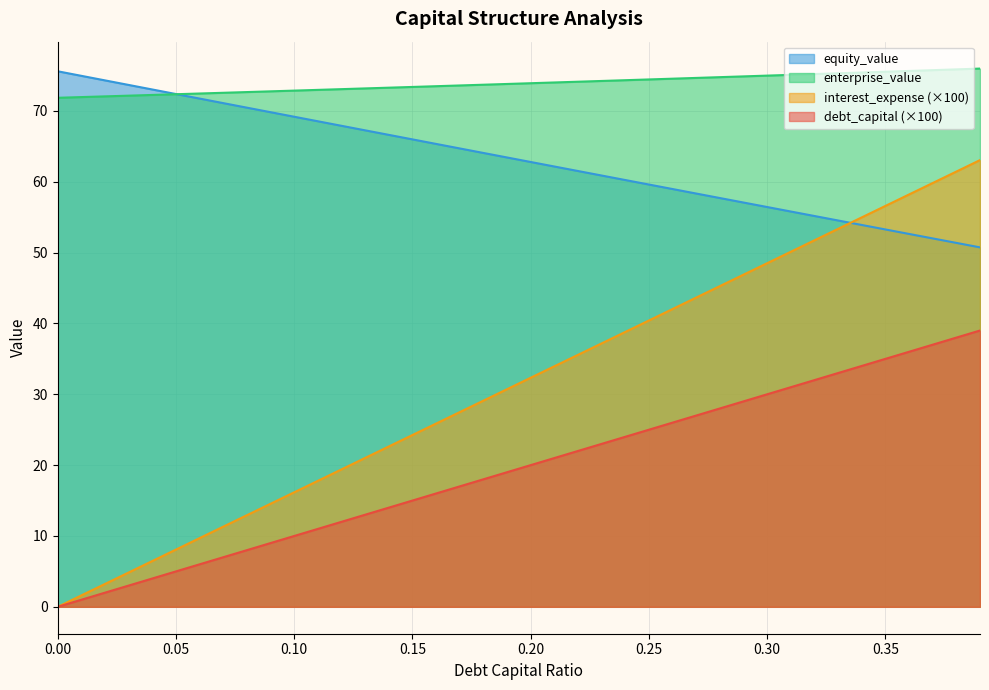

What position from the left is 0.18?

19